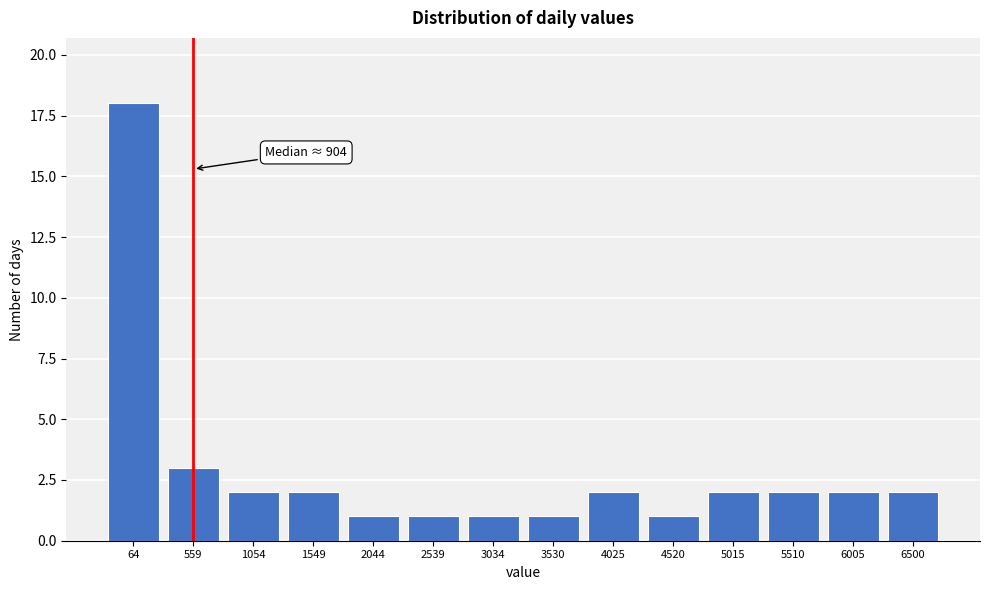

Reading left to right, extract all data points from this chart.

18	3	2	2	1	1	1	1	2	1	2	2	2	2